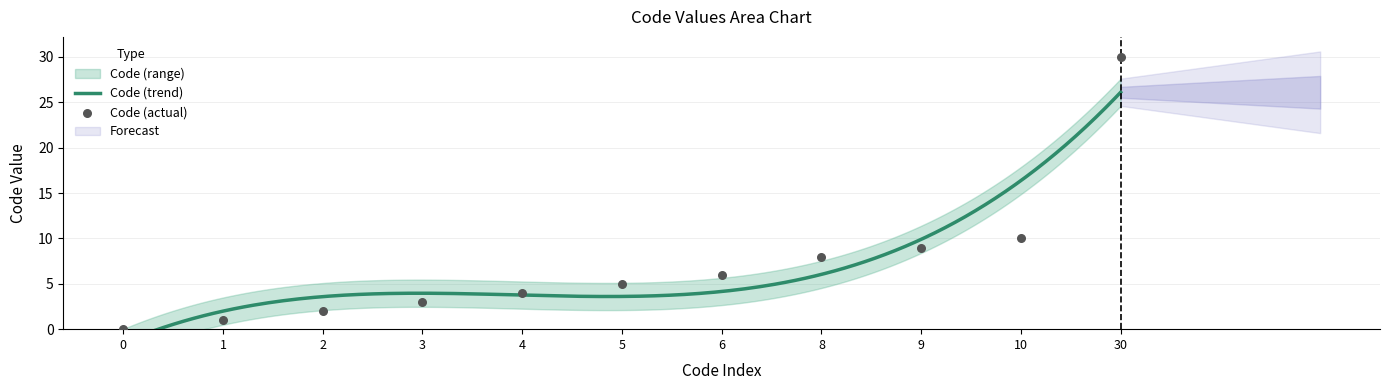

Between 8 and 6, which is larger?

8